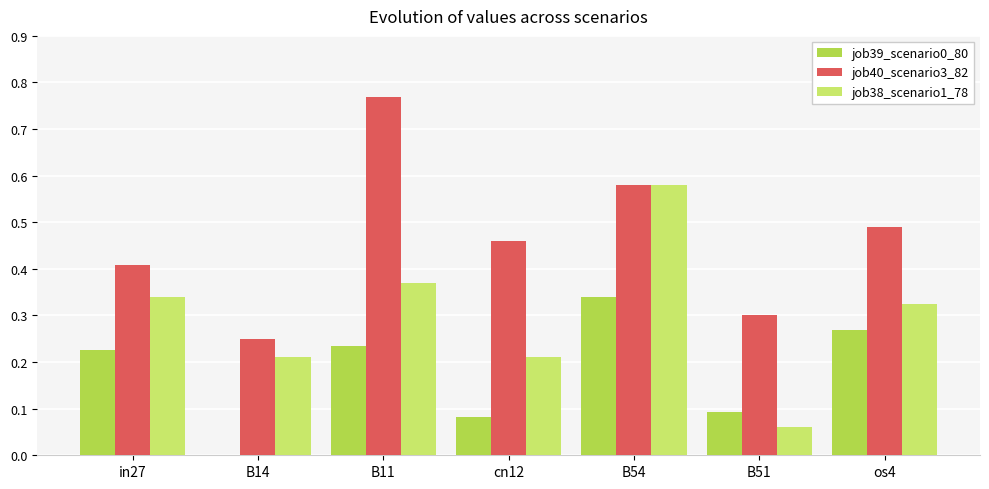

The job39_scenario0_80 series shows 0.5 at os4. True or false?

False